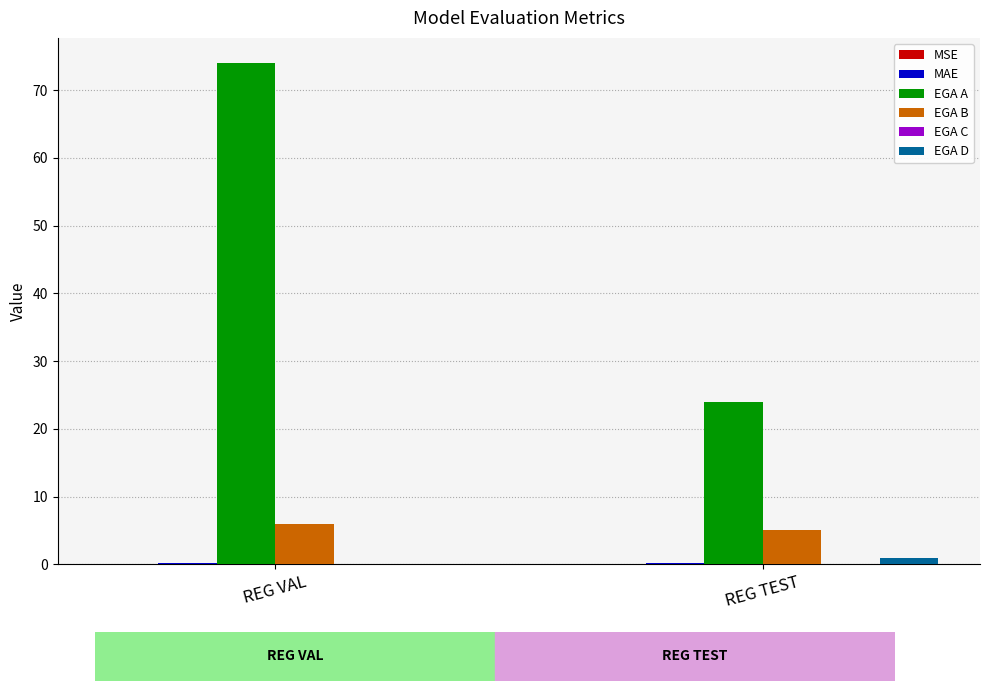

Is it true that EGA A equals 13.8 at REG TEST?

False